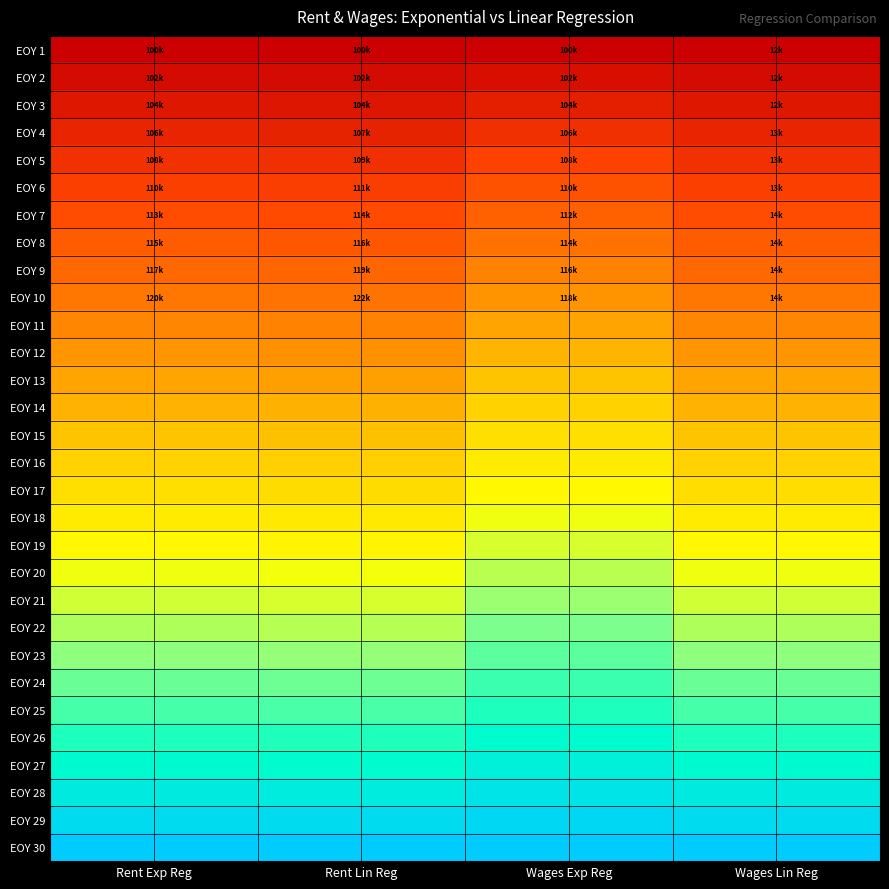

What is the total value across all series at Rent Lin Reg?

13.5